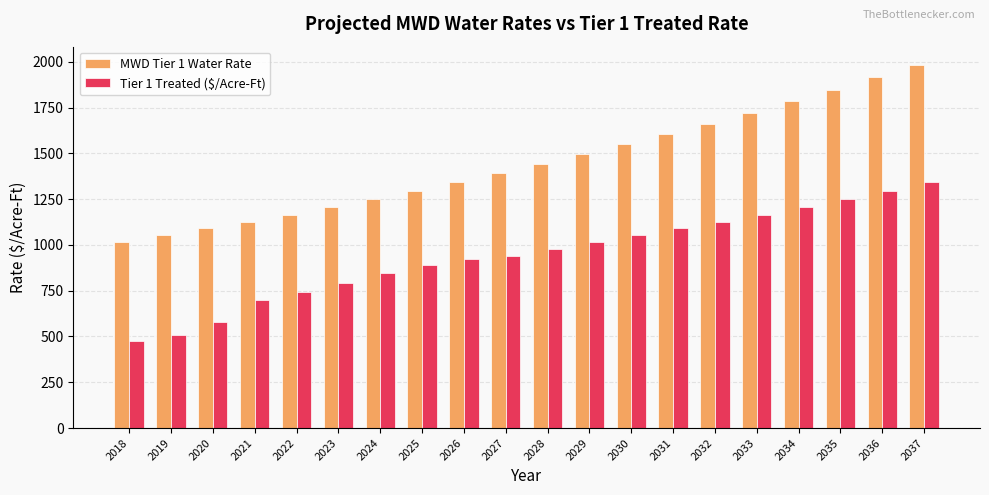

Which series has the largest range (max minus min)?

MWD Tier 1 Water Rate